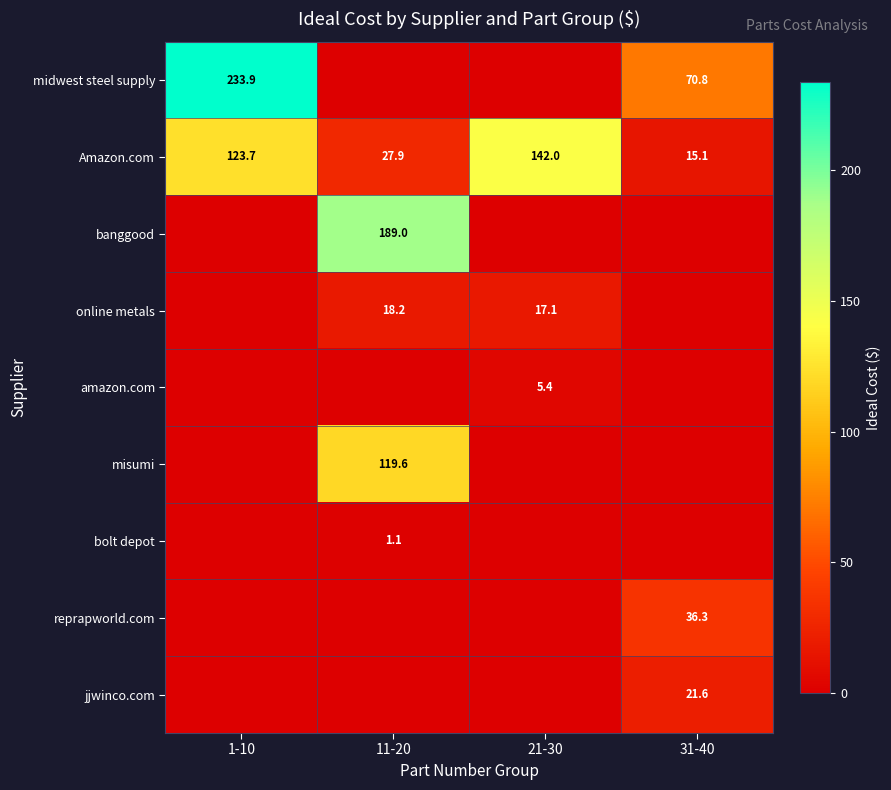

What value does the Amazon.com series have at 11-20?

27.9